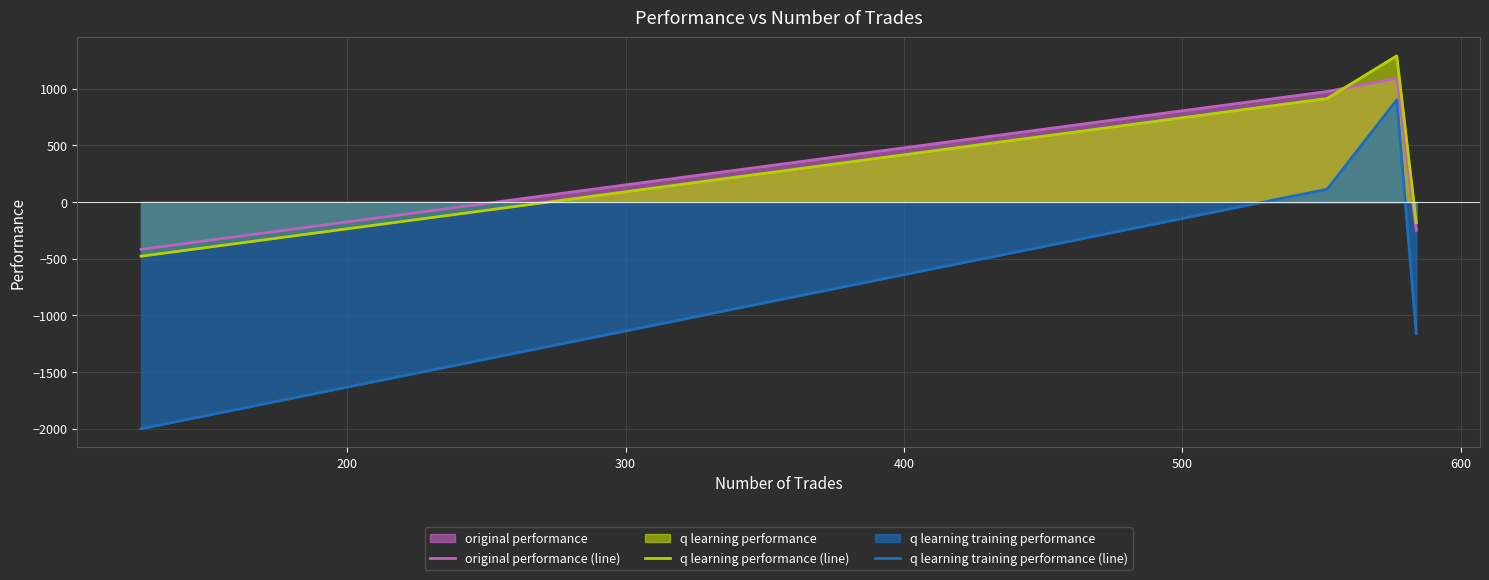

List the series in order of their peak value, lowest first.

q learning training performance (line), original performance (line), q learning performance (line)